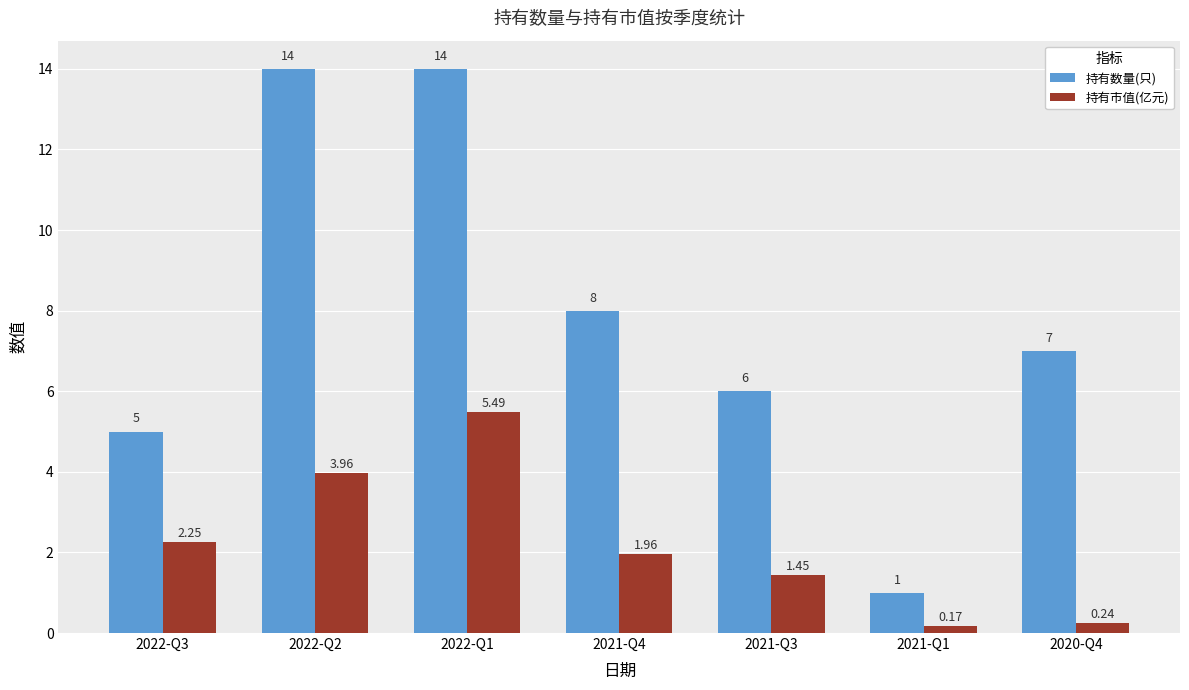

Which series has the largest range (max minus min)?

持有数量(只)